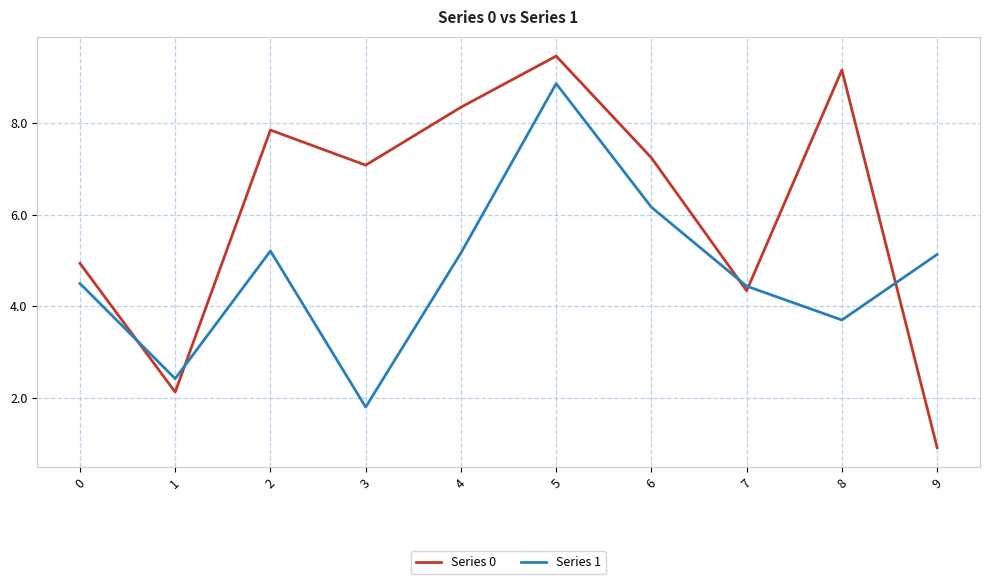

True or false: Series 1 has a value of 3.5 at 6.

False